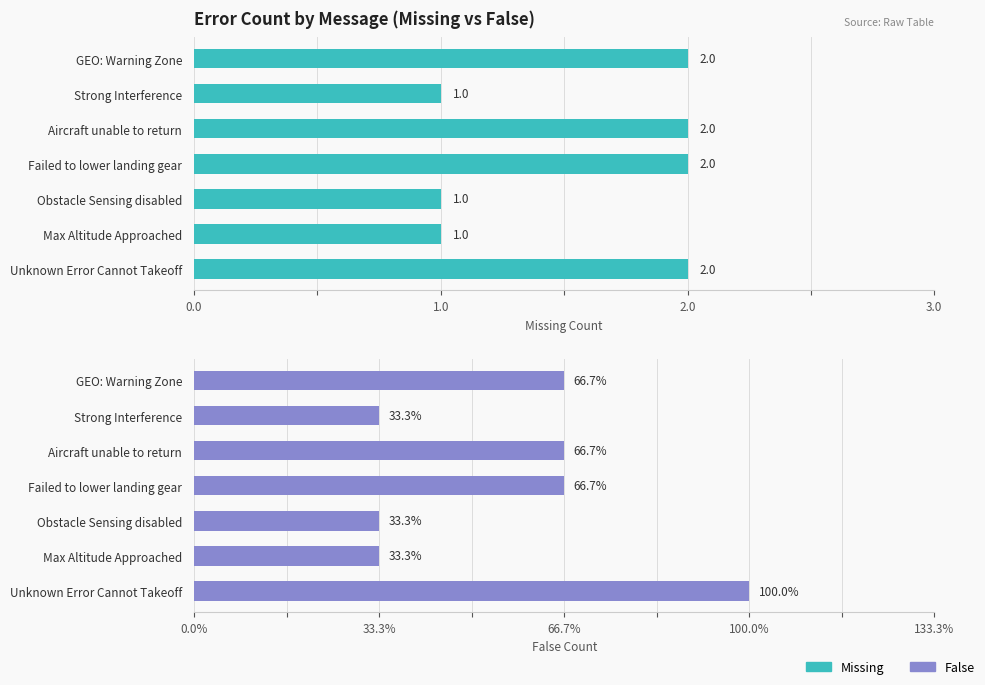

Where is Missing nearest to the value 1?

Strong Interference